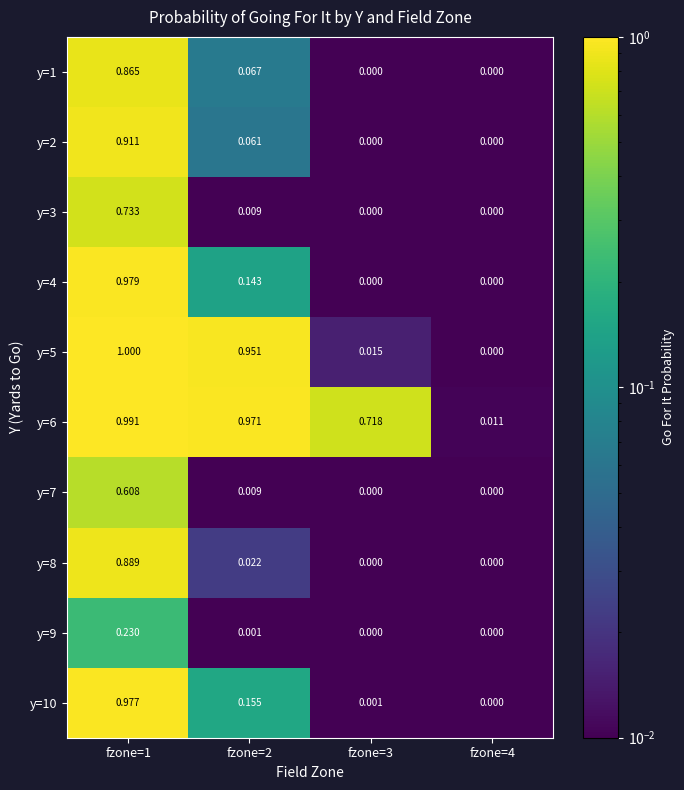

Is the value of y=8 at fzone=1 greater than the value of y=2 at fzone=1?

No